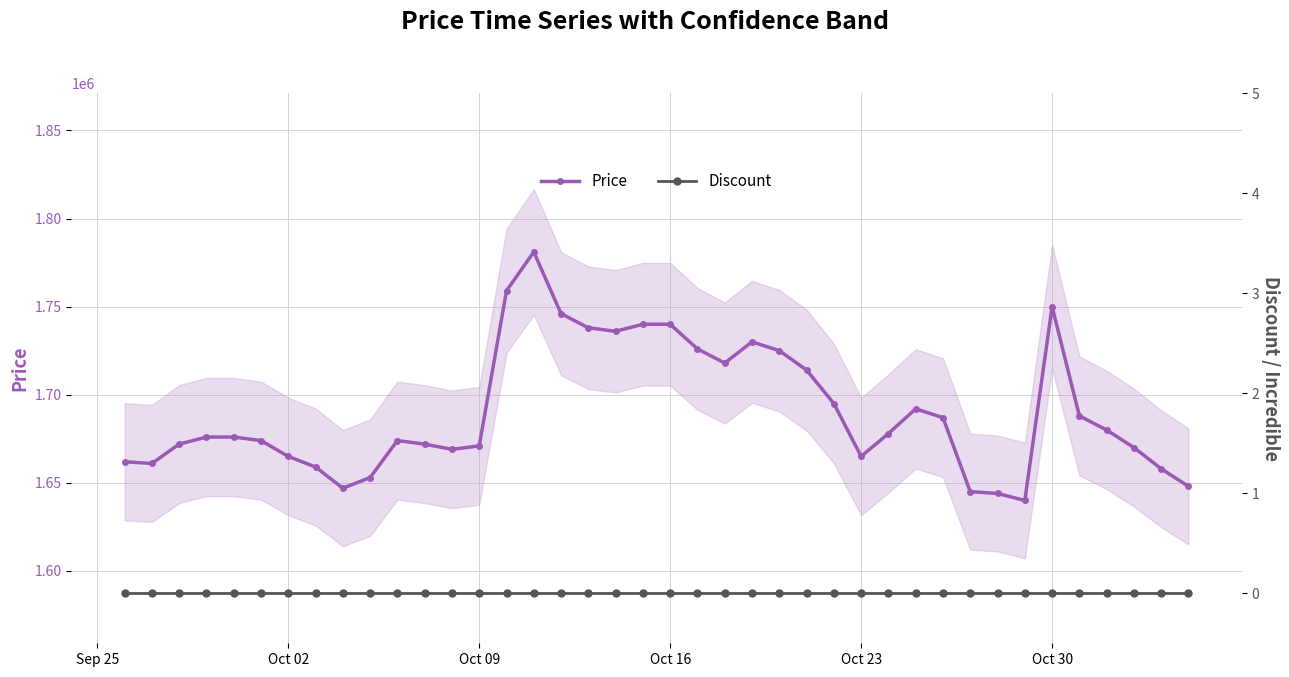

True or false: Discount has more than 0 points higher than both neighbors.

False